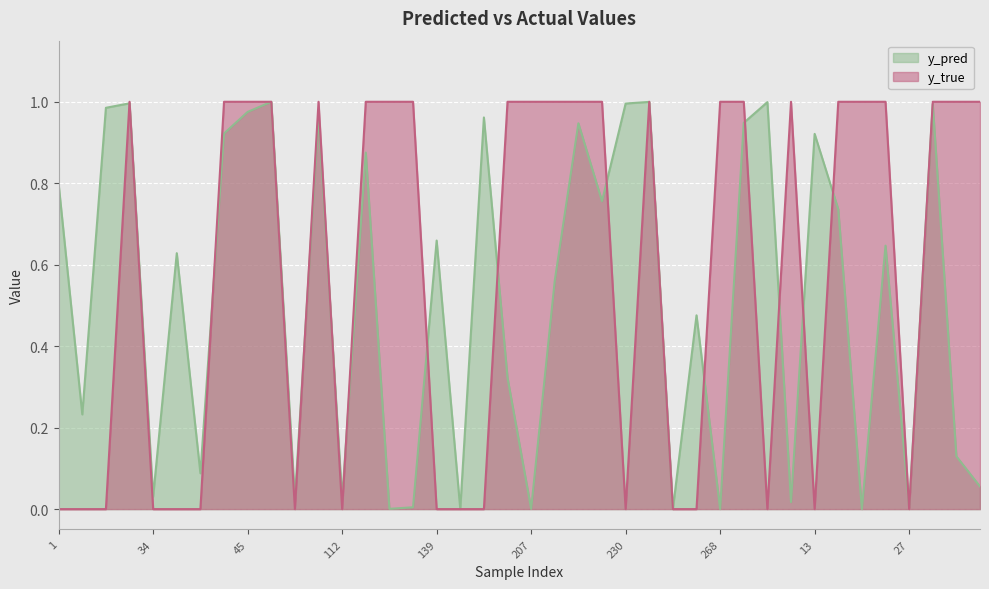

What is the difference between the maximum and second lowest values in the y_true series?

1.0